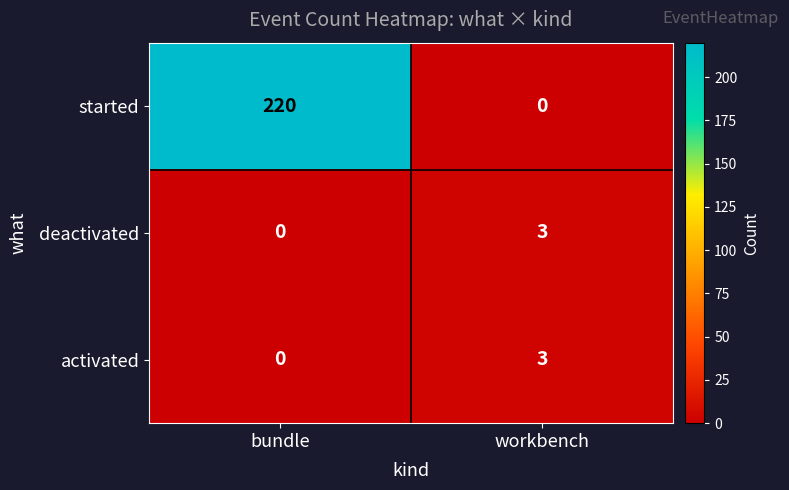

Reading right to left, what are all the values shown in this chart?

started: 0	220
deactivated: 3	0
activated: 3	0